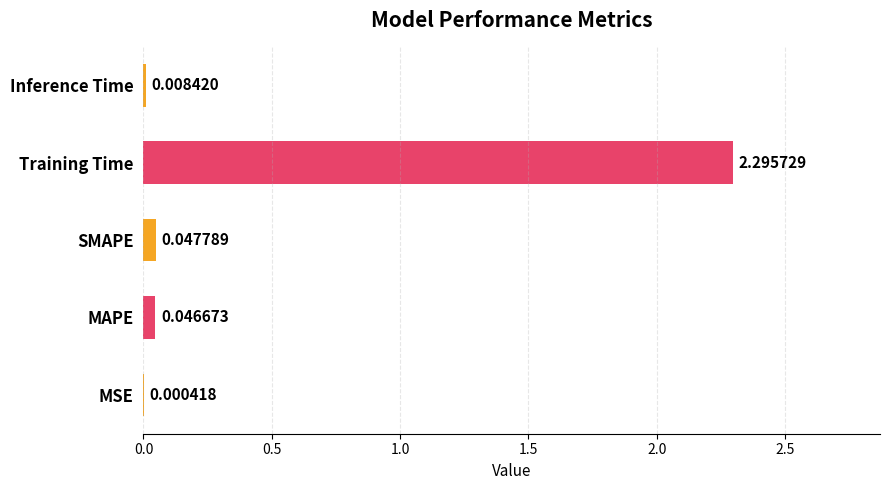

Where is the data nearest to the value 1?

SMAPE